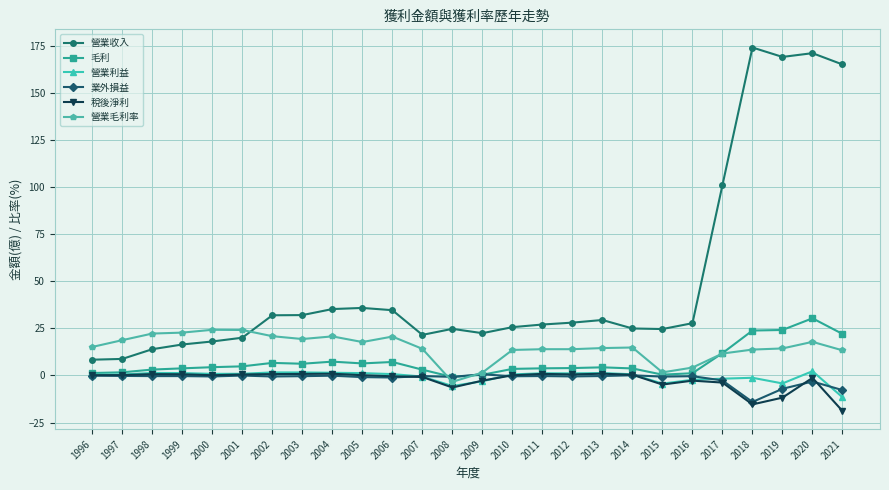

What is the maximum value for 稅後淨利?

0.9